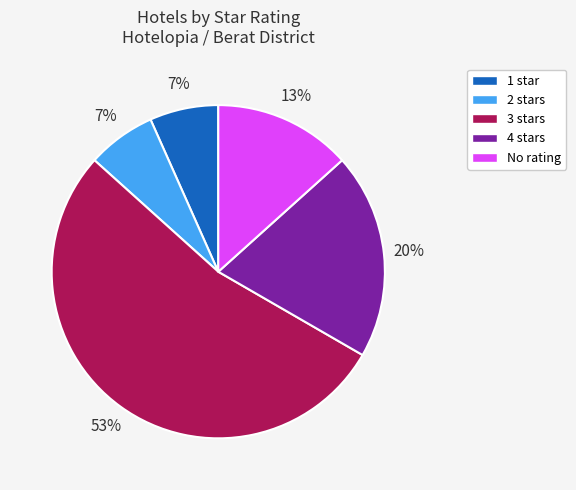

Is there any slice that represents more than half of the pie?

Yes